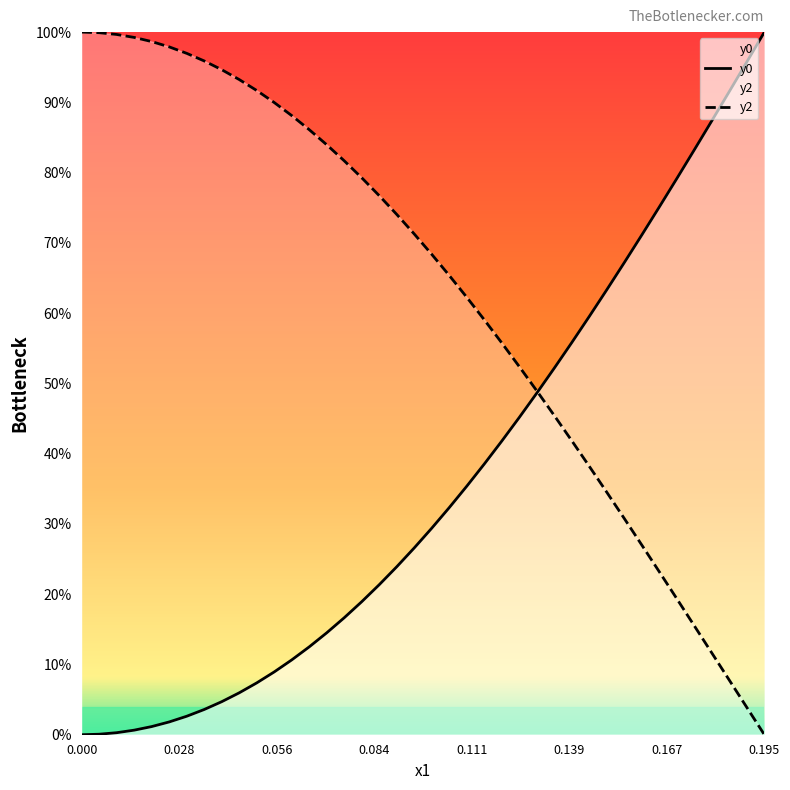

Which series has the widest spread of values?

y0